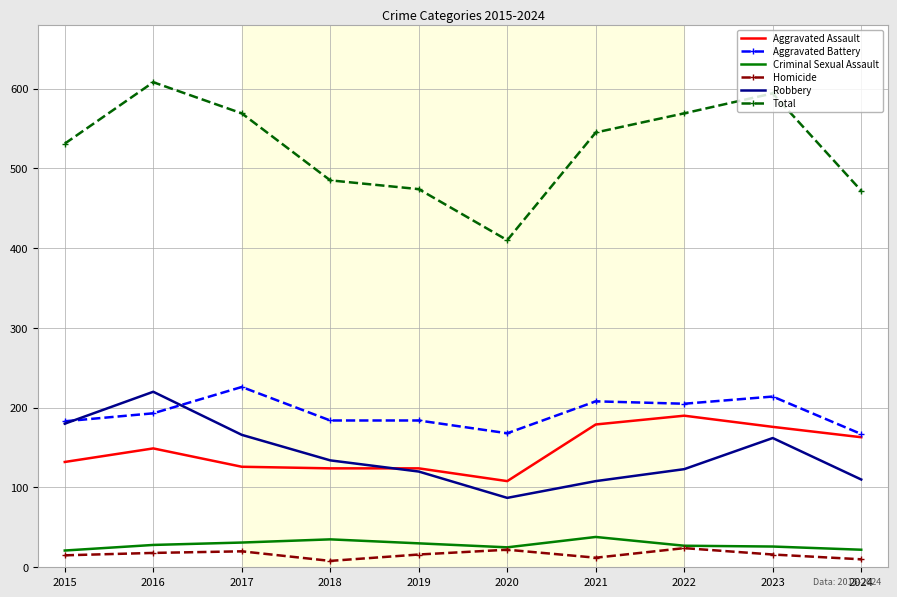

Count the number of categories in the chart.

10